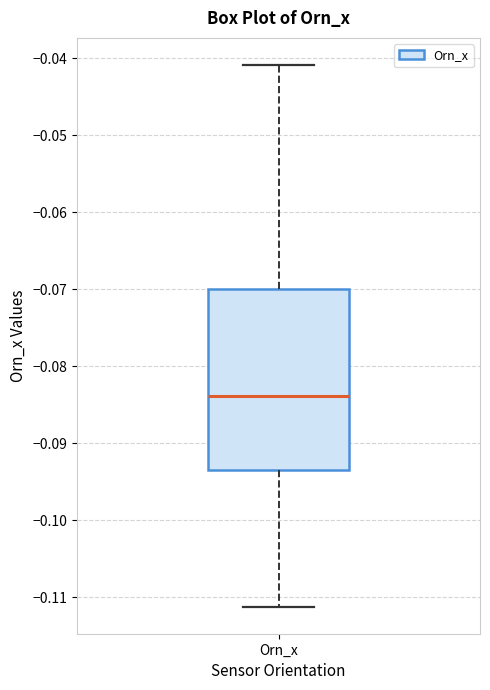

Read this box plot against the y-axis: the position of the median line, the range covered by the box, and the ends of both whiskers. The values are not printed on the chart, so give them approximately, as read against the axis.

median -0.084, box -0.094 to -0.070, whiskers -0.111 to -0.041